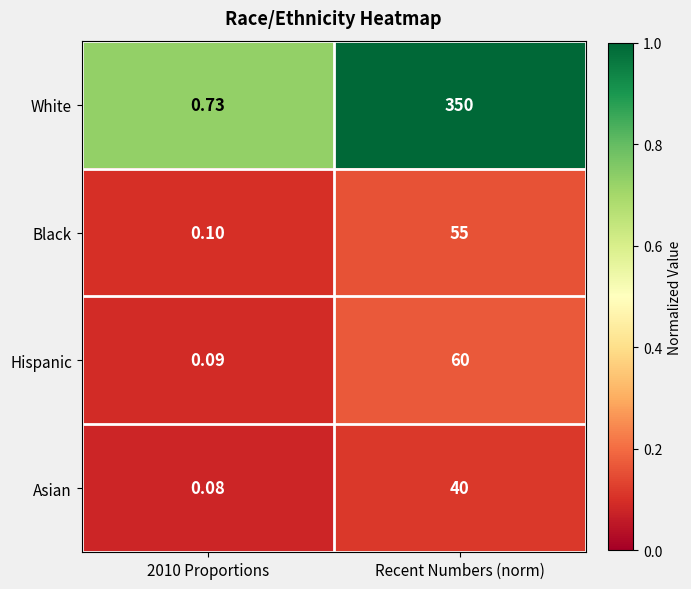

At which category does the chart reach its peak across all series?

Recent Numbers (norm)